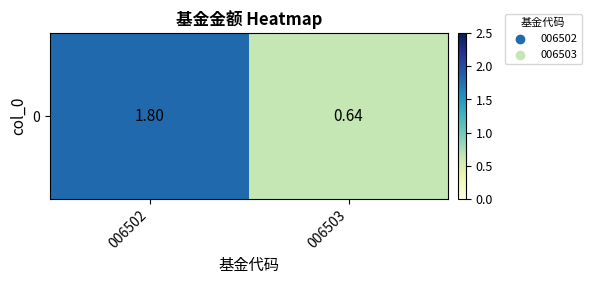

Rank the categories by value from lowest to highest.

006503, 006502